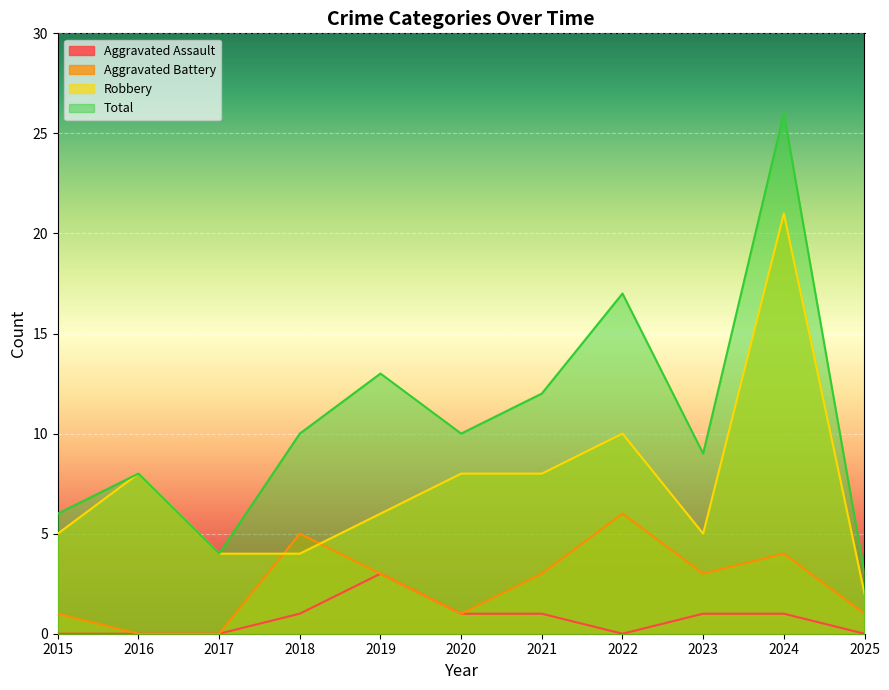

Reading left to right, extract all data points from this chart.

Aggravated Assault: 2015=0	2016=0	2017=0	2018=1	2019=3	2020=1	2021=1	2022=0	2023=1	2024=1	2025=0
Aggravated Battery: 2015=1	2016=0	2017=0	2018=5	2019=3	2020=1	2021=3	2022=6	2023=3	2024=4	2025=1
Robbery: 2015=5	2016=8	2017=4	2018=4	2019=6	2020=8	2021=8	2022=10	2023=5	2024=21	2025=2
Total: 2015=6	2016=8	2017=4	2018=10	2019=13	2020=10	2021=12	2022=17	2023=9	2024=26	2025=3